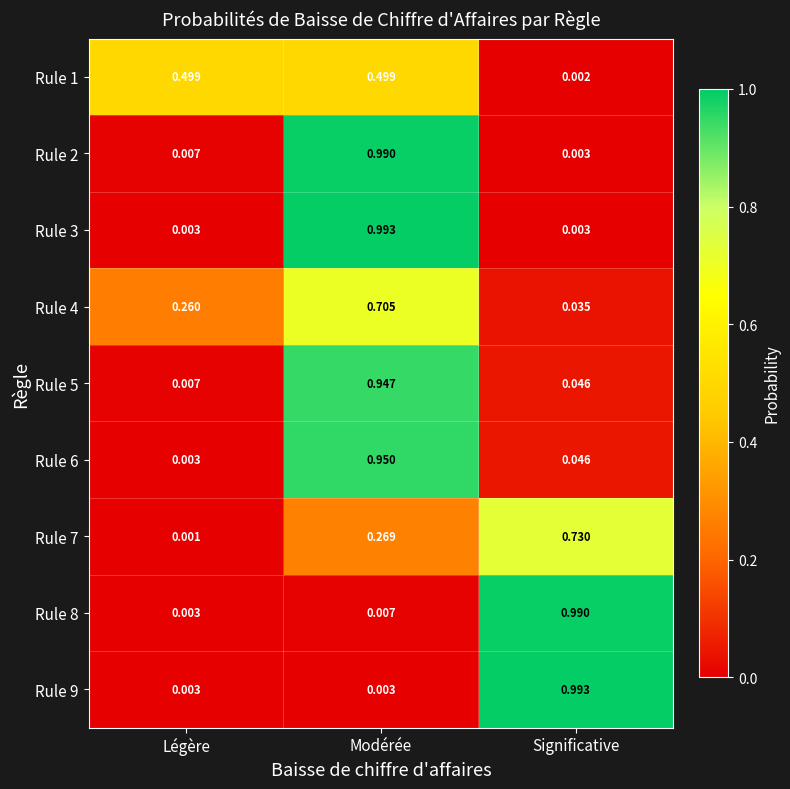

At which category does the chart reach its minimum across all series?

Légère